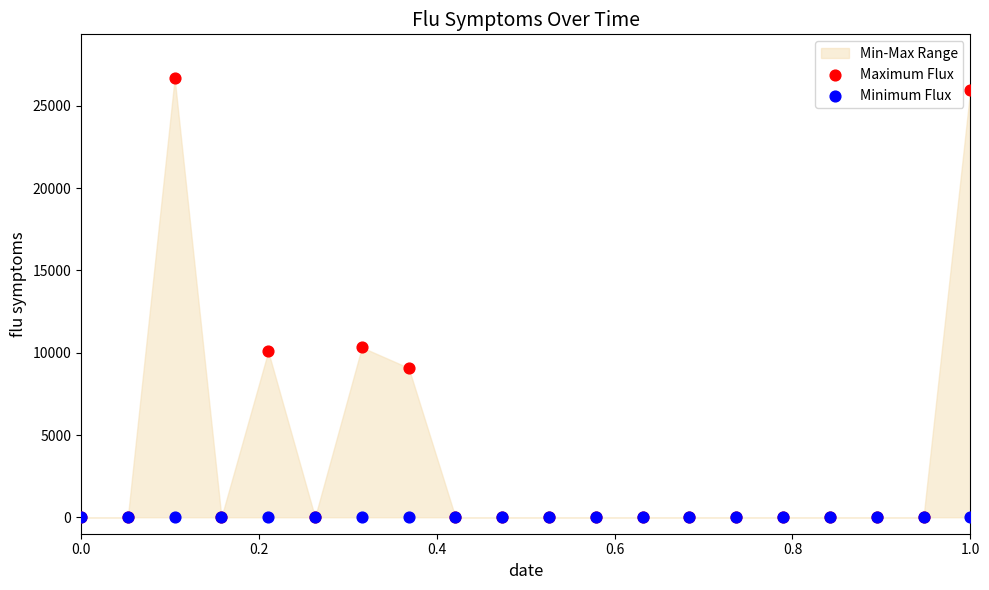

Which series reaches the minimum Y coordinate?

Maximum Flux